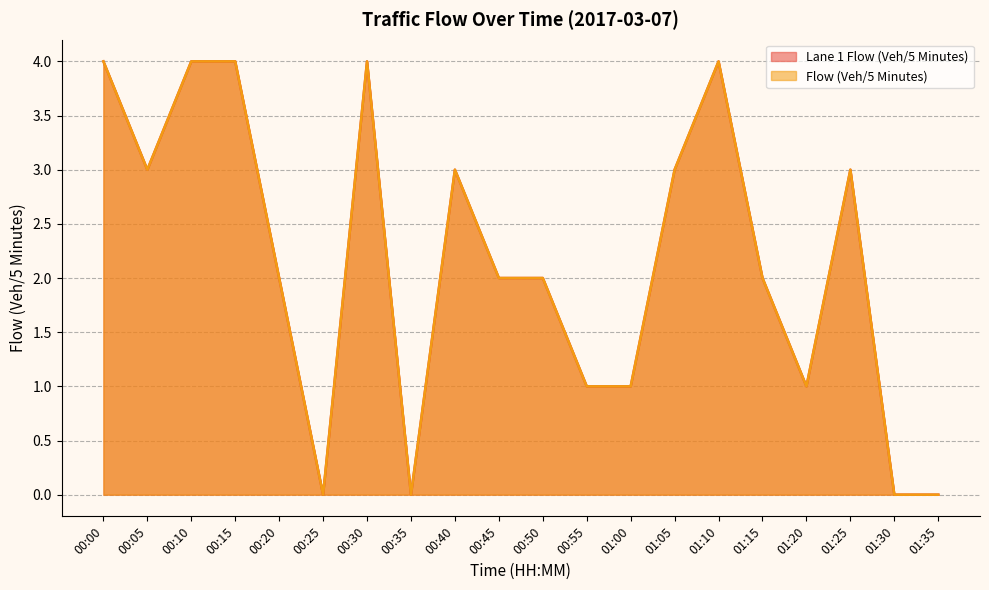

True or false: Lane 1 Flow (Veh/5 Minutes) and Flow (Veh/5 Minutes) intersect in this chart.

False